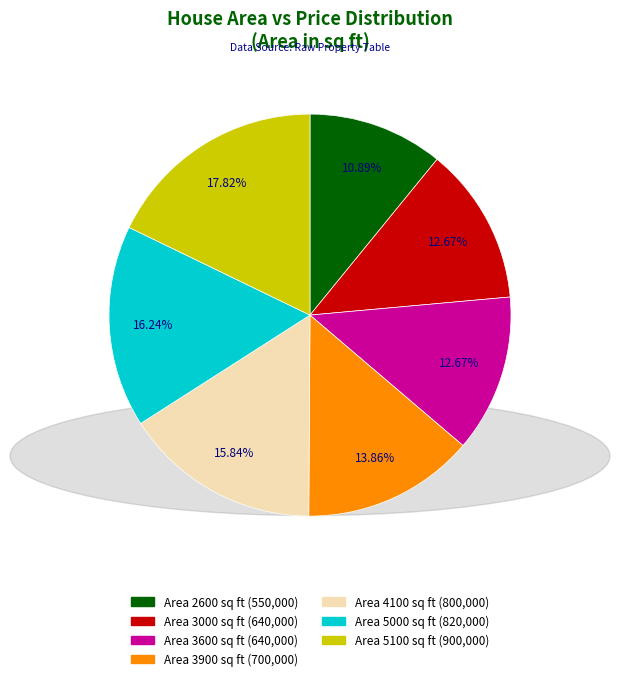

Is there any slice that represents more than half of the pie?

No